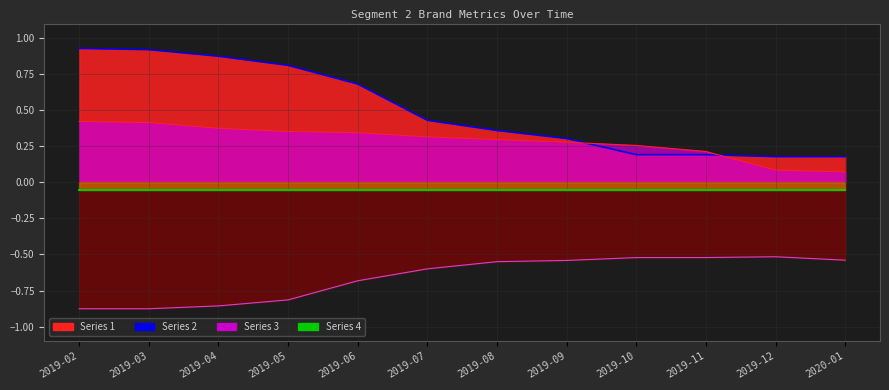

Count the number of data series in this chart.

4